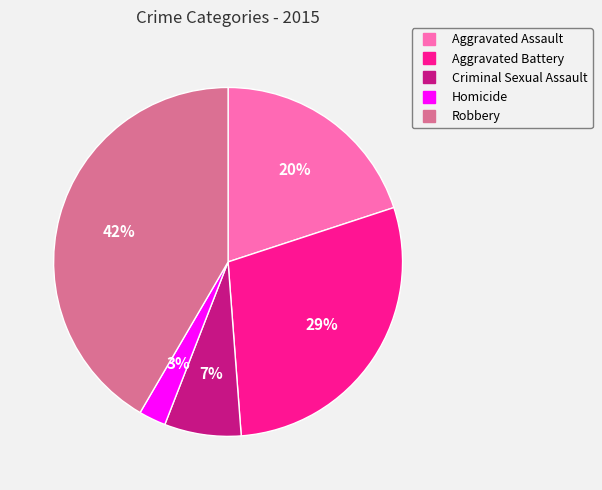

To the nearest percent, what is the difference between the Homicide and Aggravated Assault slice percentages?

17%